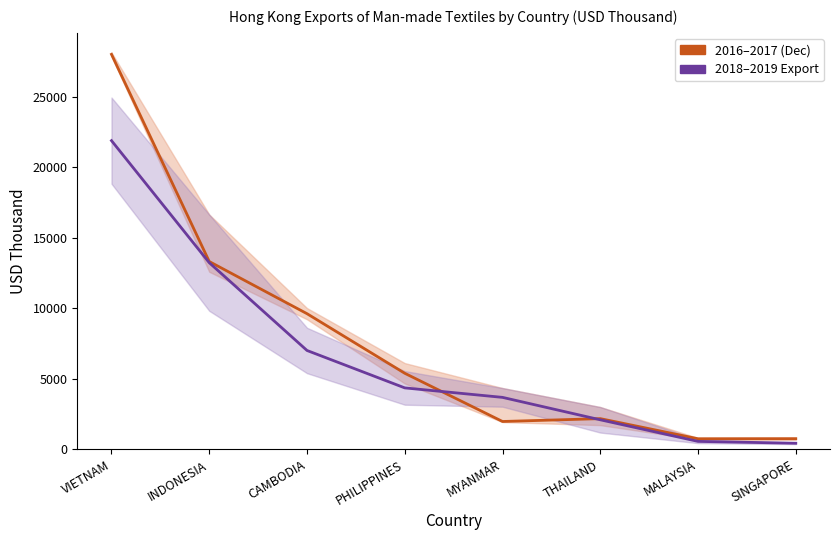

At which label does 2018–2019 Export first exceed 4363?

VIETNAM